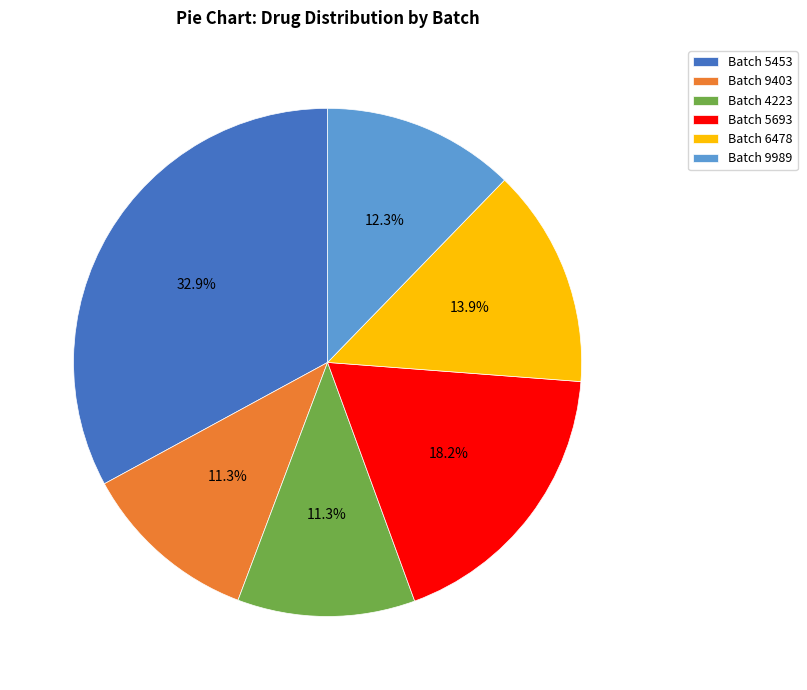

To the nearest percent, what is the average slice percentage?

17%